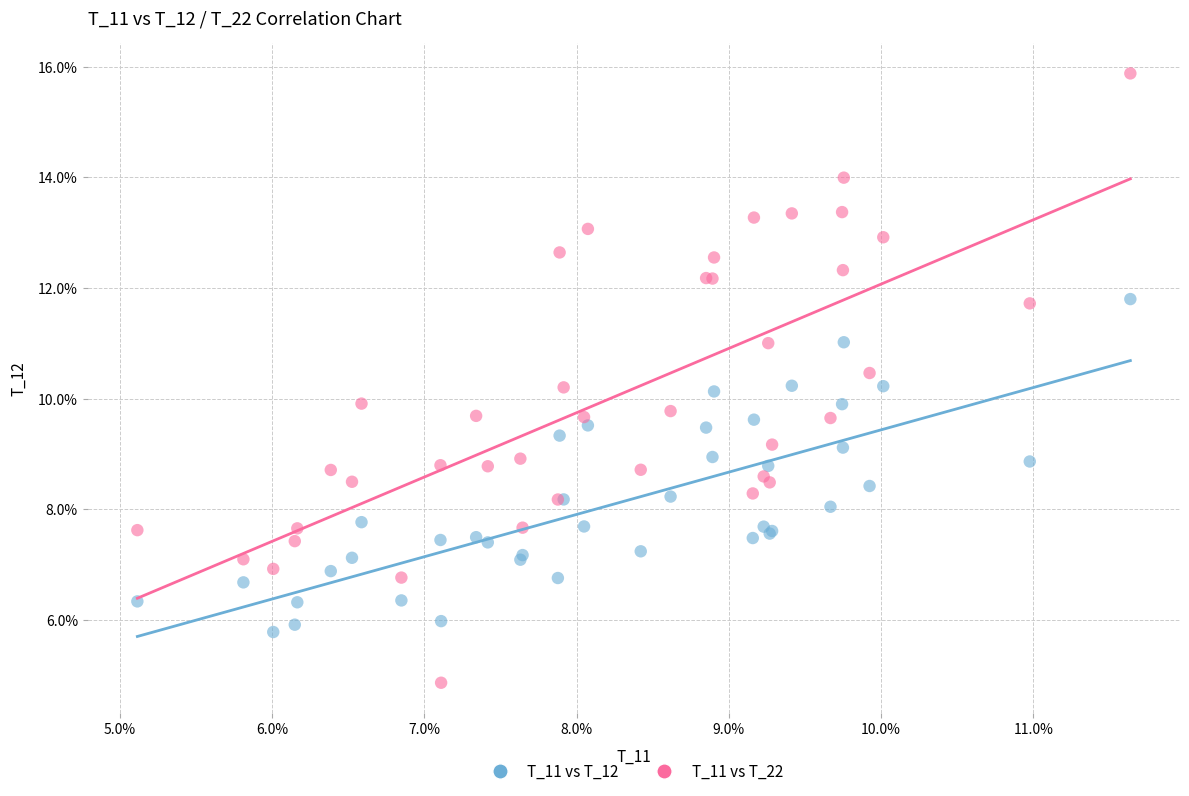

What are all the series names shown in the legend?

T_11 vs T_12, T_11 vs T_22